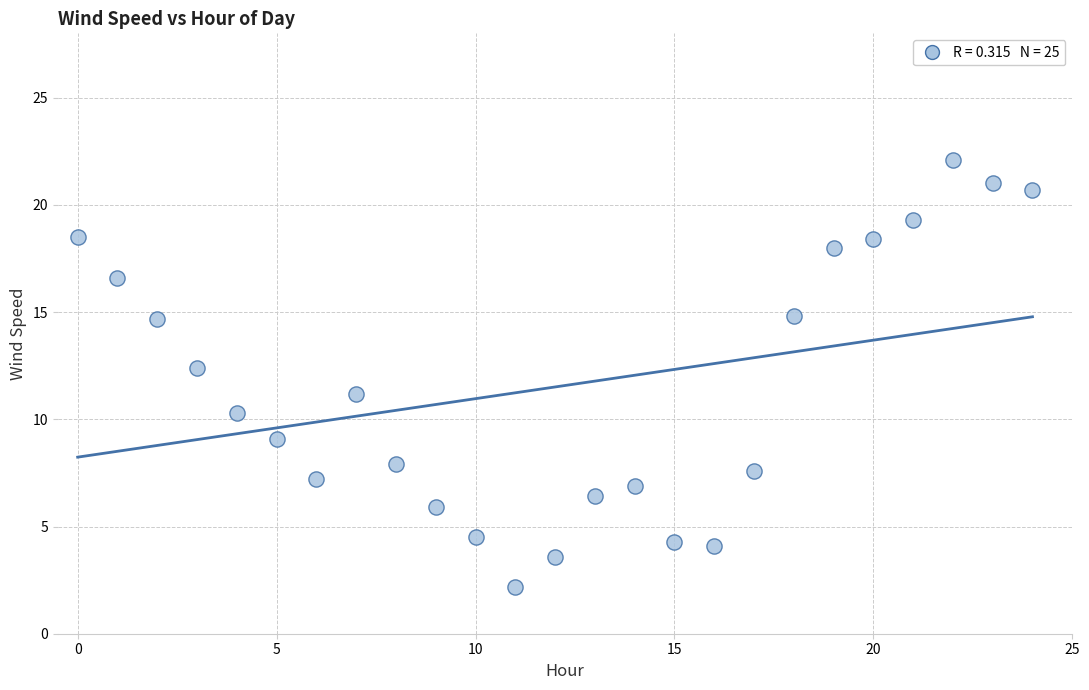

What Y value in the scatter plot is closest to 12?

12.4